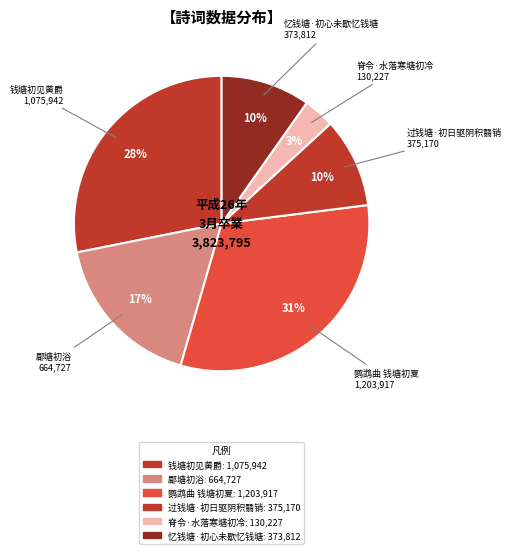

How many slices are in this pie chart?

6